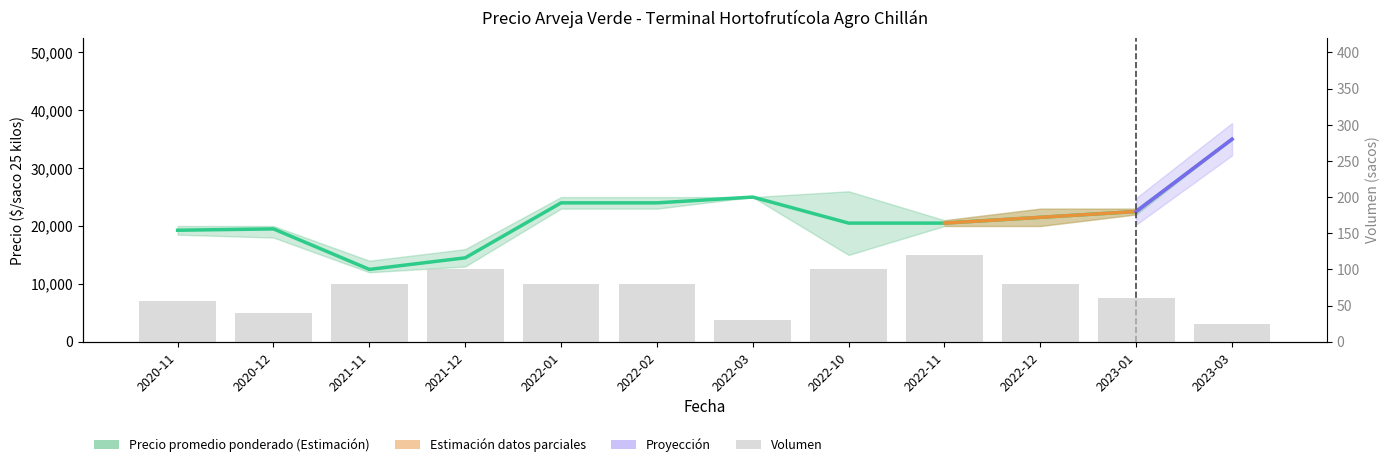

Is the value of Precio promedio ponderado at 2021-12 greater than the value of Volumen at 2022-11?

Yes